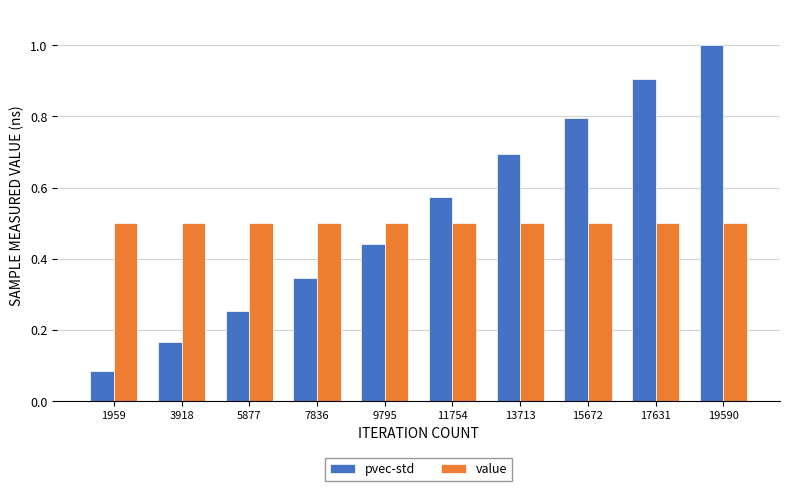

How many bars are there in total?

20